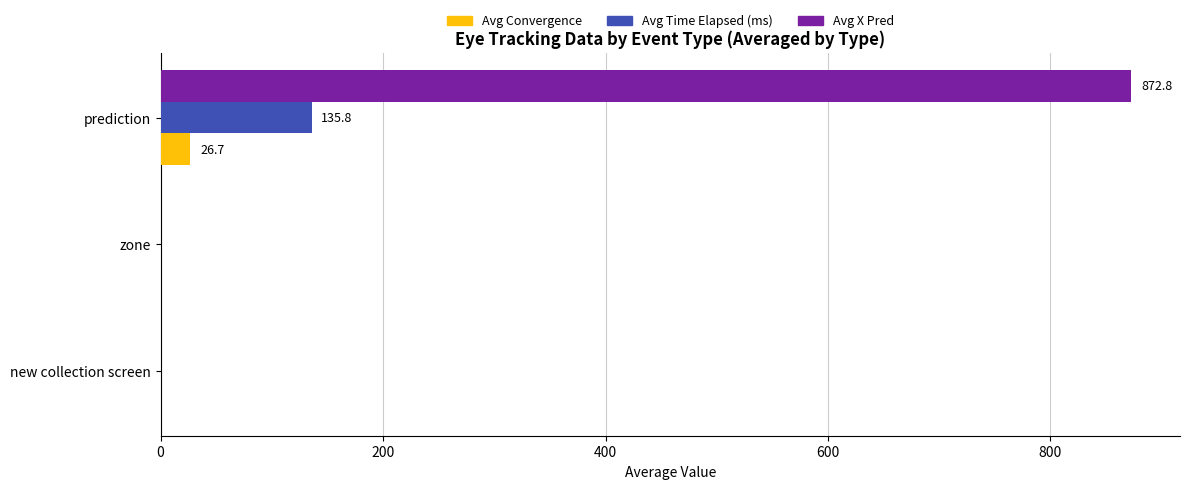

The value of Avg X Pred at new collection screen is 0.0. True or false?

True